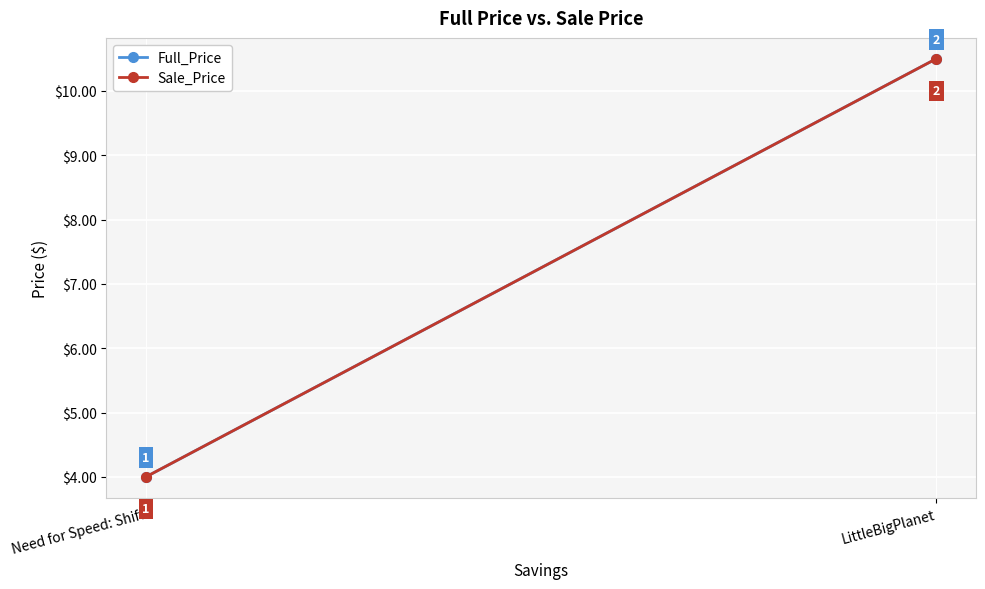

Reading left to right, extract all data points from this chart.

Full_Price: Need for Speed: Shift=4.0	LittleBigPlanet=10.5
Sale_Price: Need for Speed: Shift=4.0	LittleBigPlanet=10.5